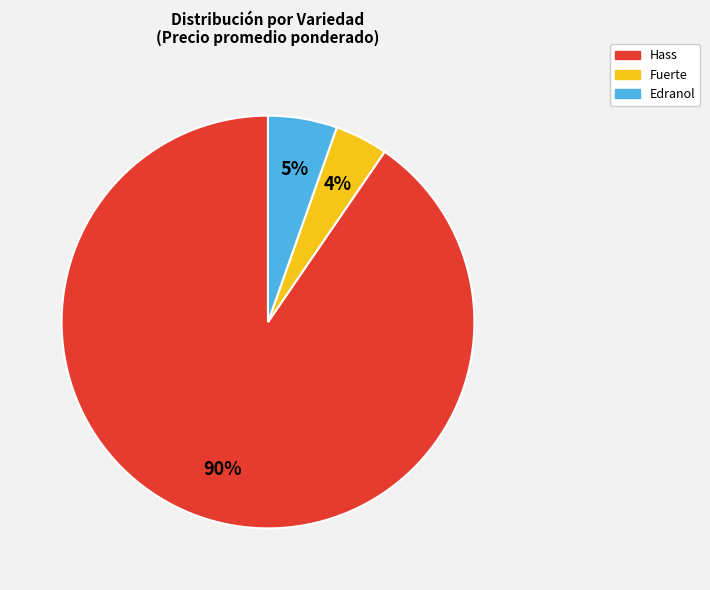

How many segments does this pie chart have?

3